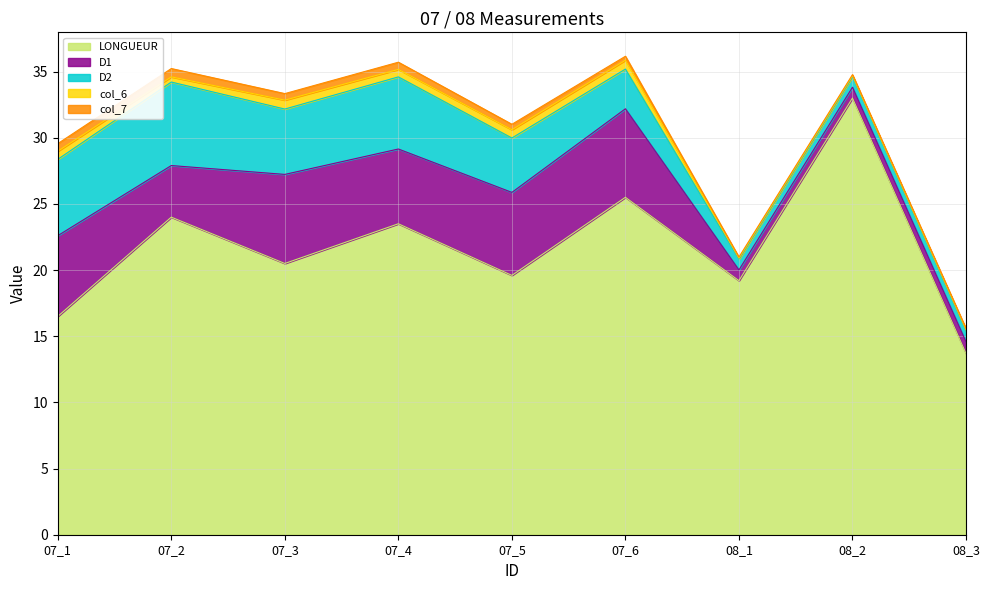

In col_6, how many points are higher than both neighbors (excluding endpoints)?

2